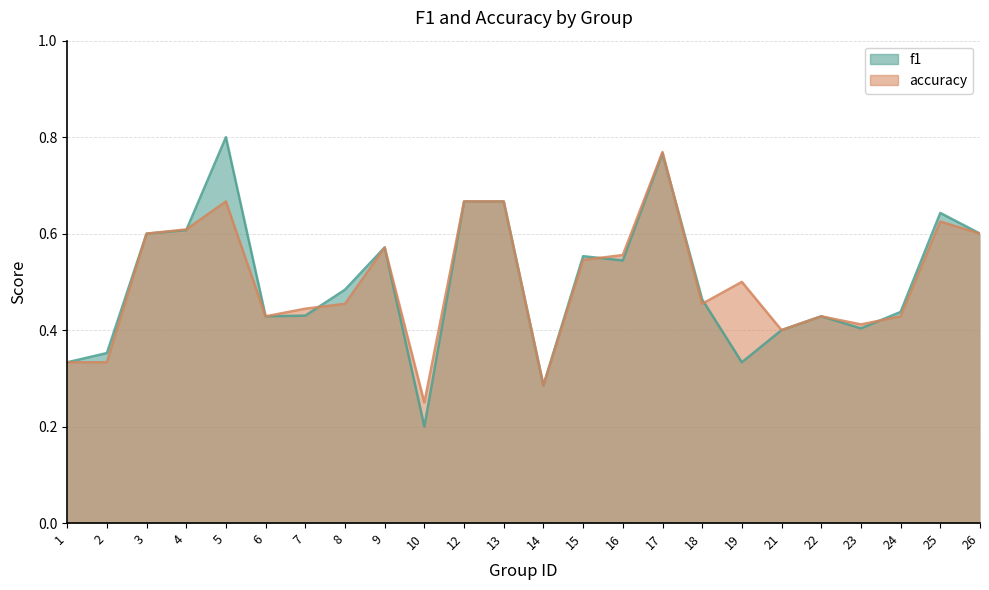

Reading right to left, extract all data points from this chart.

f1: 0.6	0.6	0.4	0.4	0.4	0.4	0.3	0.5	0.8	0.5	0.6	0.3	0.7	0.7	0.2	0.6	0.5	0.4	0.4	0.8	0.6	0.6	0.4	0.3
accuracy: 0.6	0.6	0.4	0.4	0.4	0.4	0.5	0.5	0.8	0.6	0.5	0.3	0.7	0.7	0.2	0.6	0.5	0.4	0.4	0.7	0.6	0.6	0.3	0.3